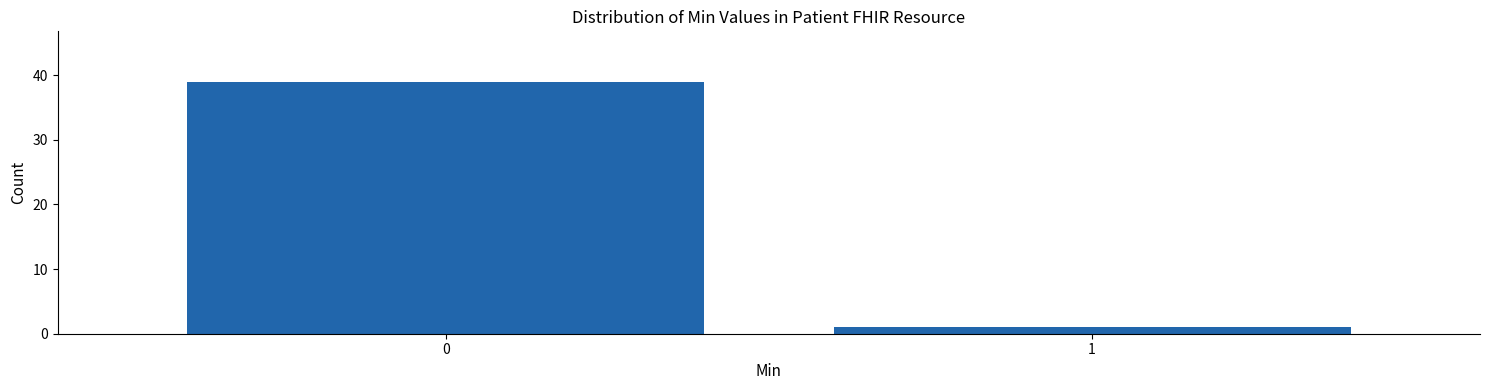

Reading left to right, list all the values displayed in this chart.

39	1